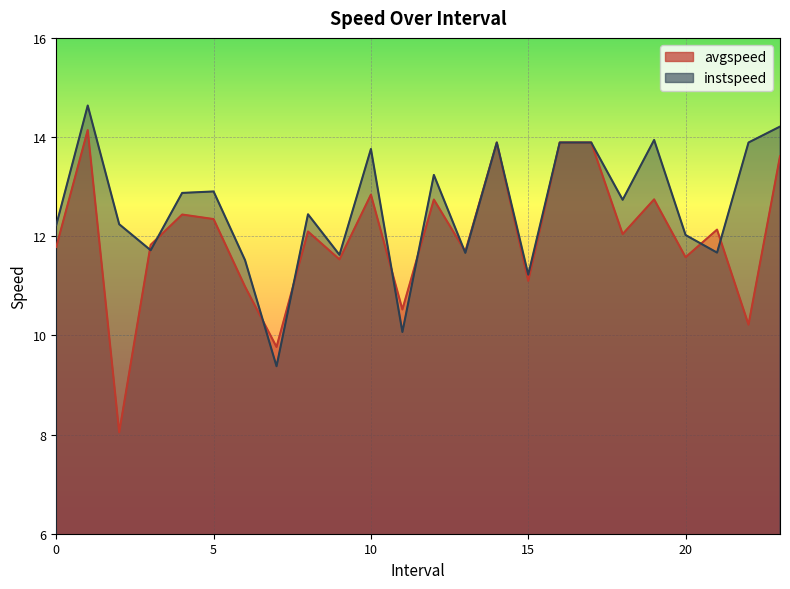

Rank the categories by instspeed value from lowest to highest.

7.0, 11.0, 15.0, 6.0, 9.0, 13.0, 21.0, 3.0, 20.0, 0.0, 2.0, 8.0, 18.0, 4.0, 5.0, 12.0, 10.0, 14.0, 16.0, 17.0, 22.0, 19.0, 23.0, 1.0